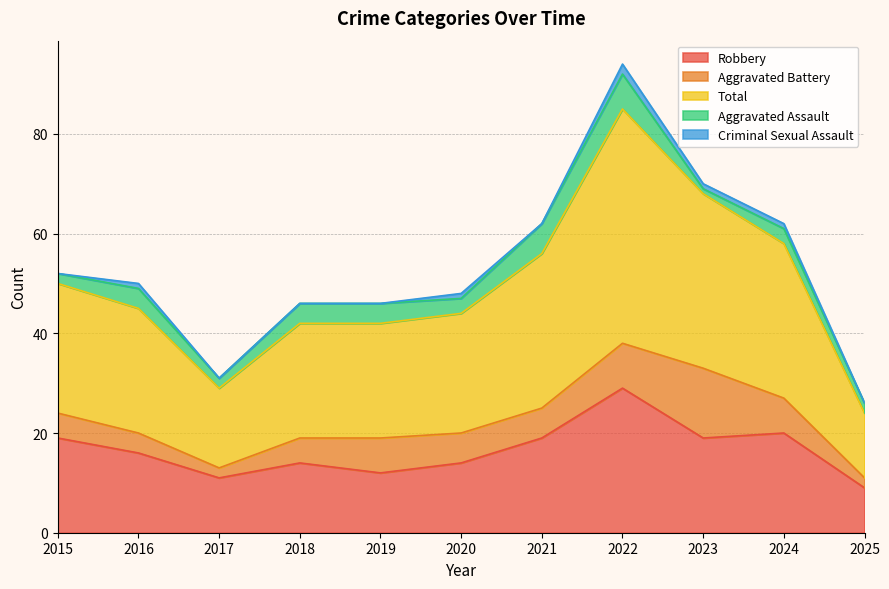

What is the sum of the Total values at 2024 and 2025?

44